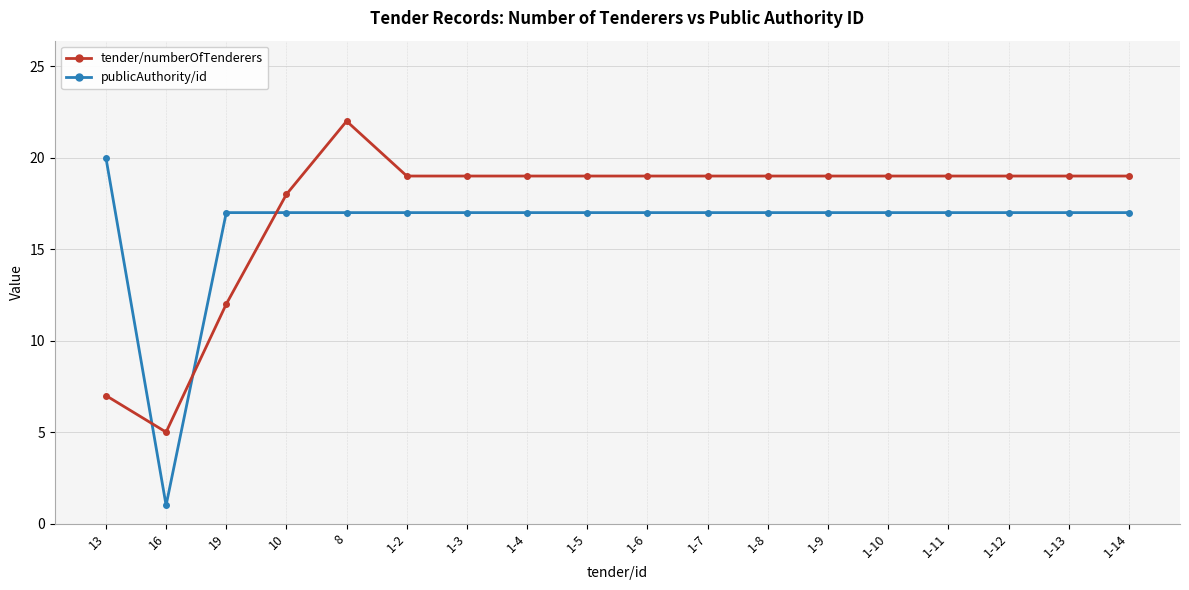

What is the label of the 16th point from the left?

1-12